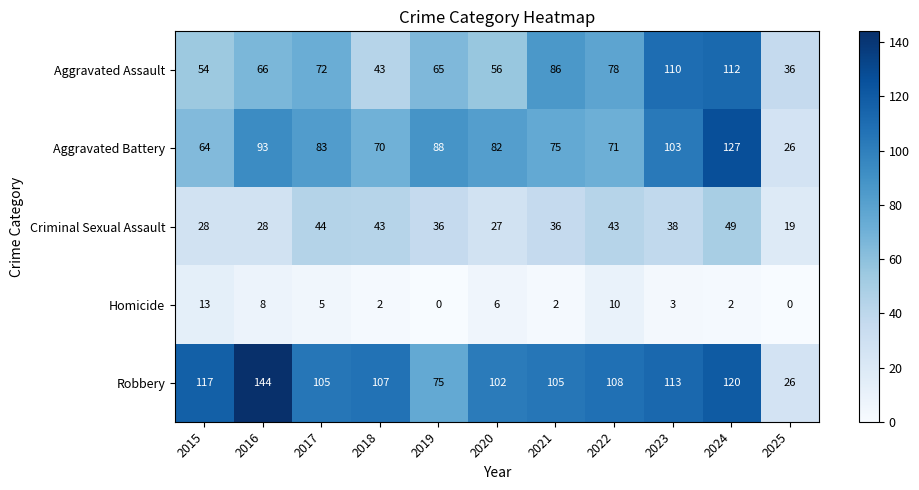

At which label is Aggravated Battery closest to 76?

2021